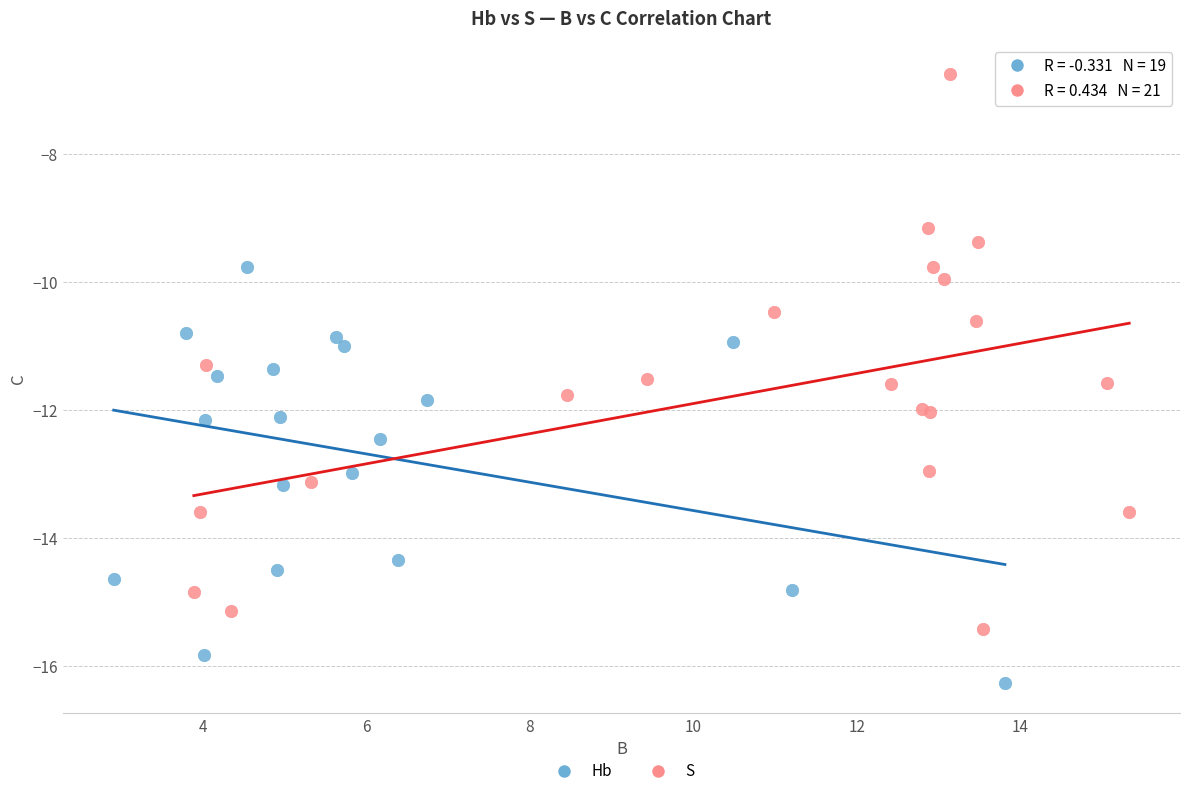

Which series has the largest Y range (max minus min)?

S